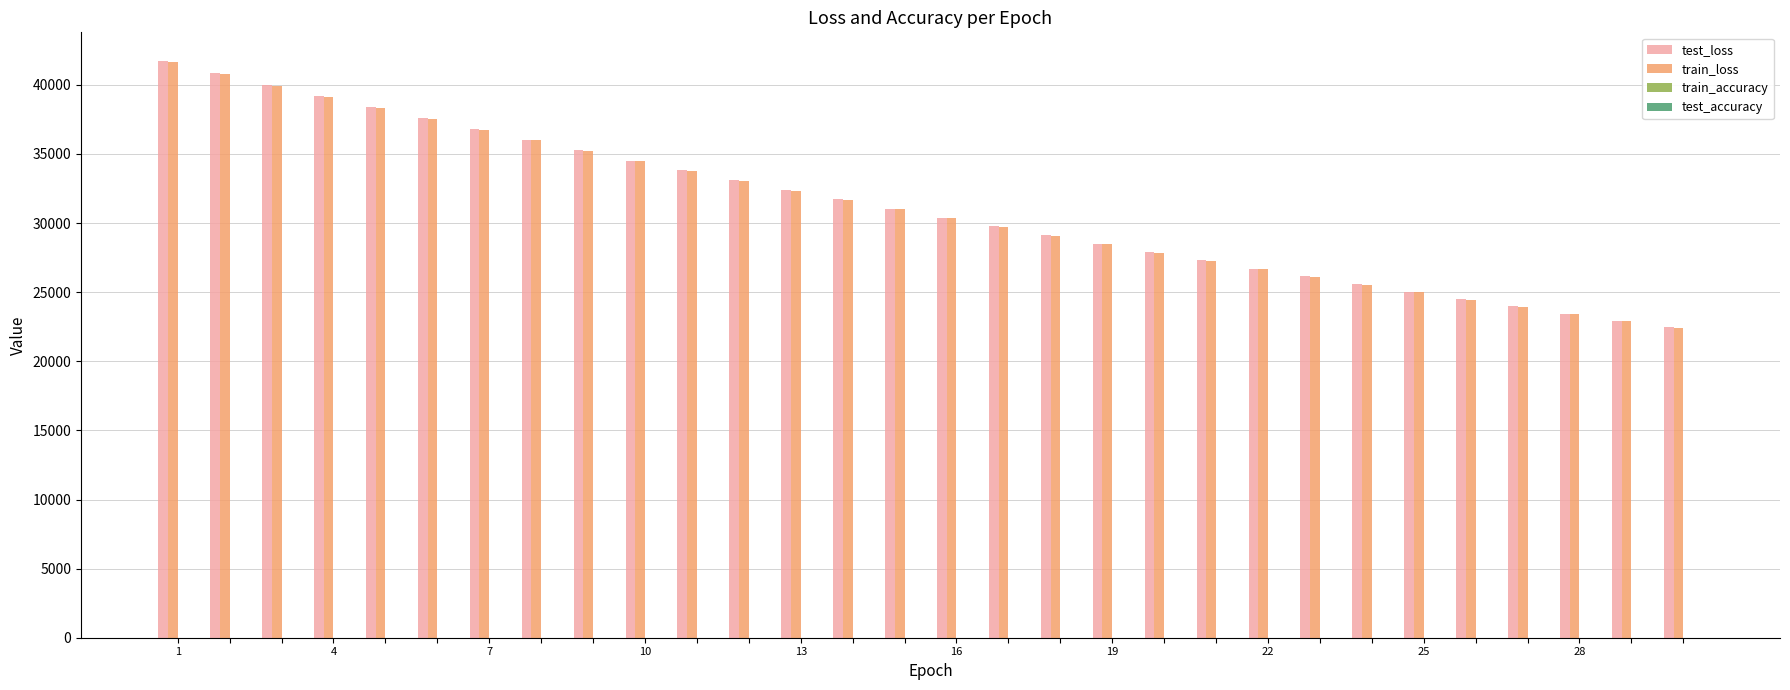

What is the maximum value shown in the chart?

41714.2